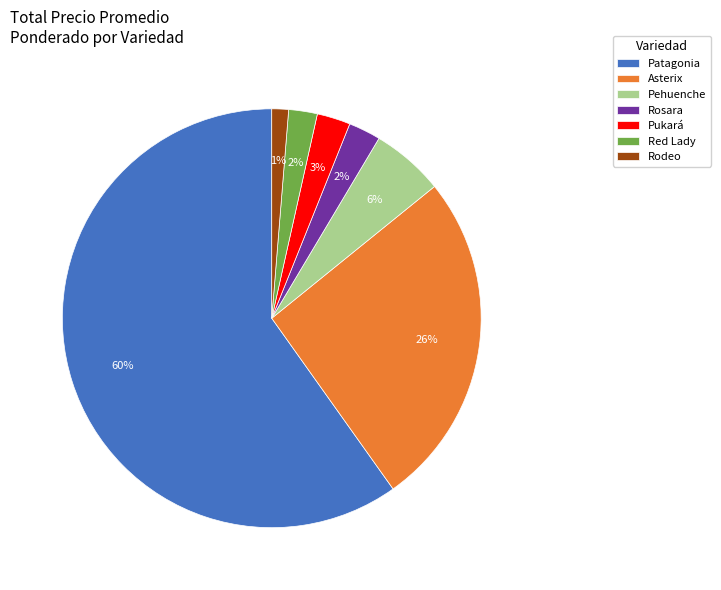

What is the ratio of the value at Rodeo to the value at Asterix?

0.0